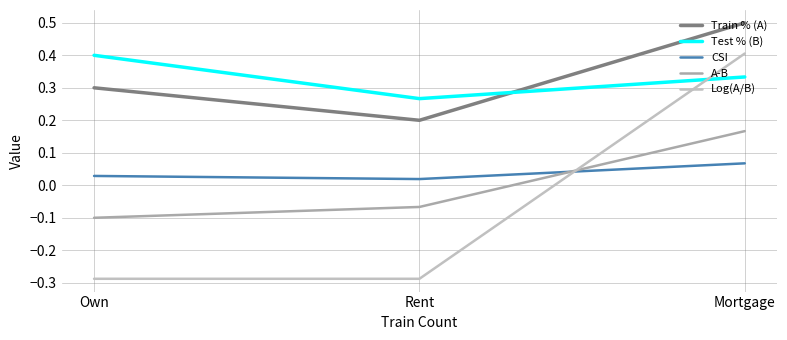

Rank the categories by CSI value from highest to lowest.

Mortgage, Own, Rent